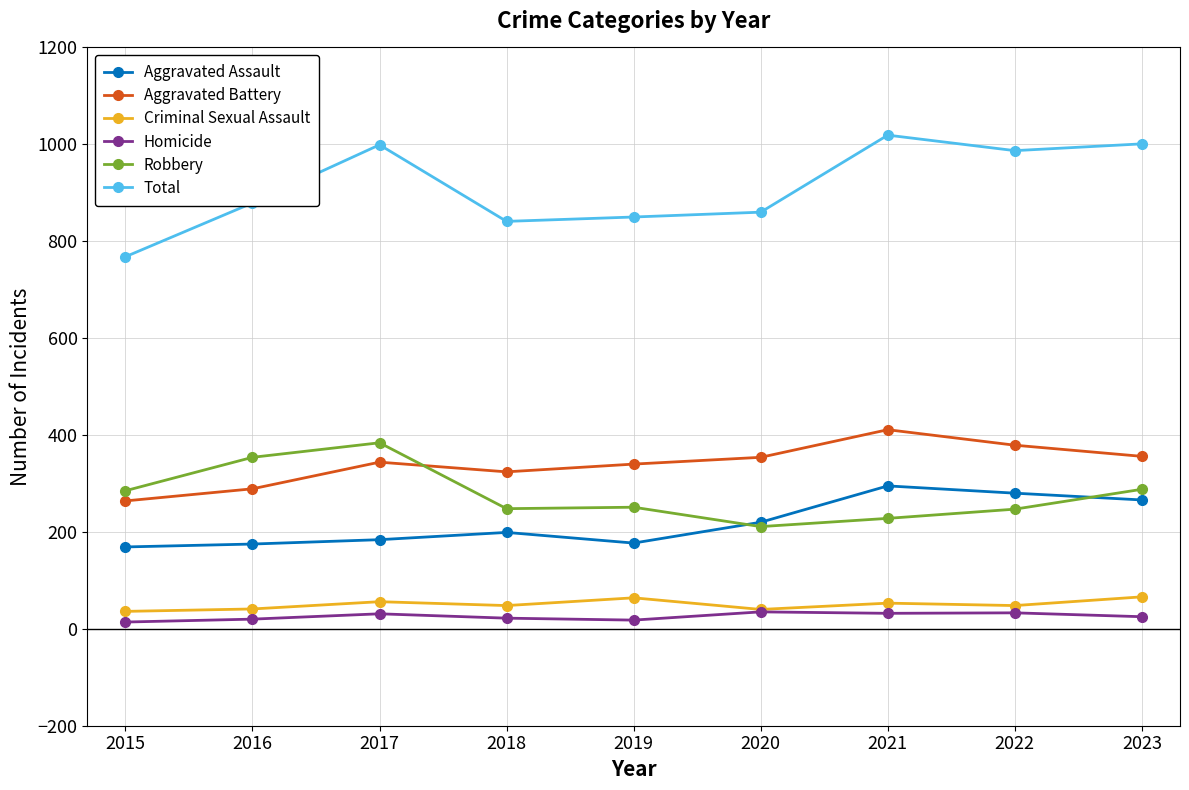

What is the maximum value for Criminal Sexual Assault?

66